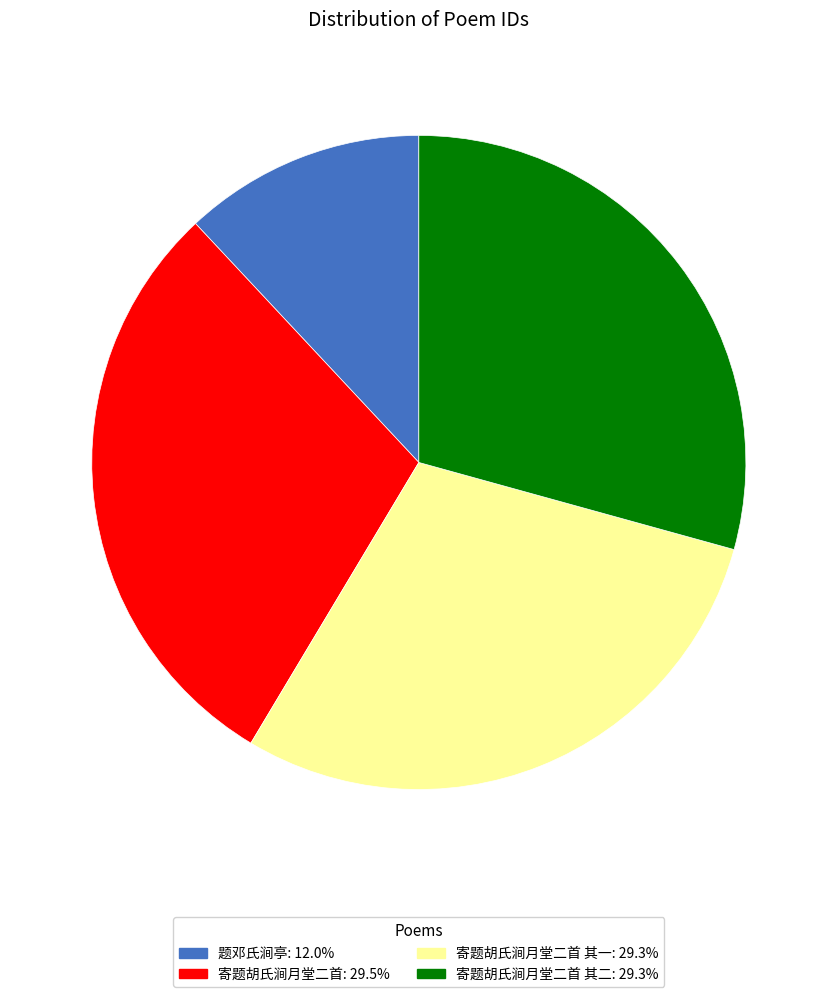

How many segments does this pie chart have?

4